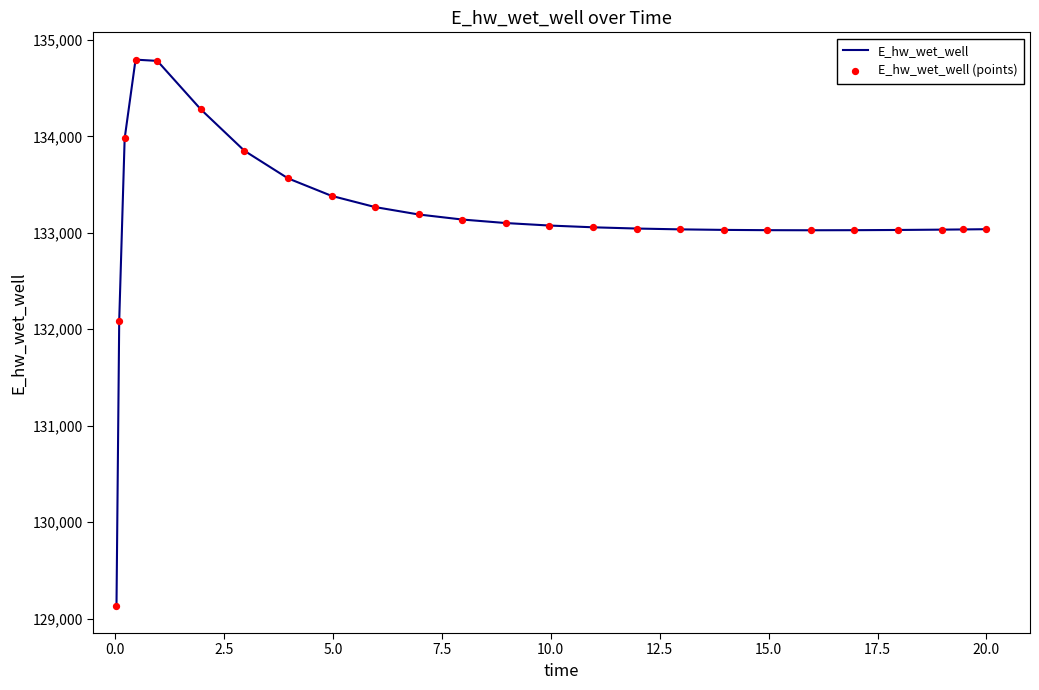

What is the maximum value shown in the chart?

134795.7